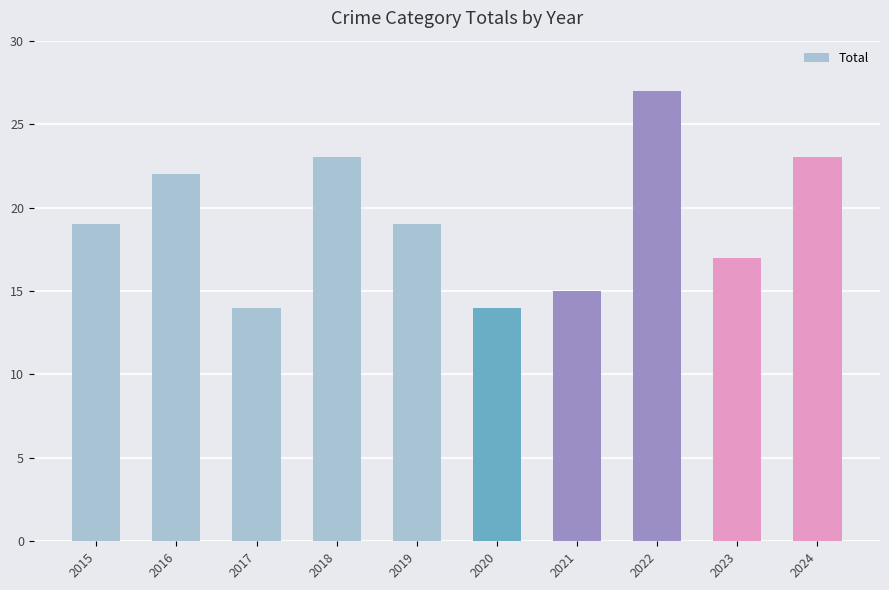

Which category has the highest value across all series?

2022